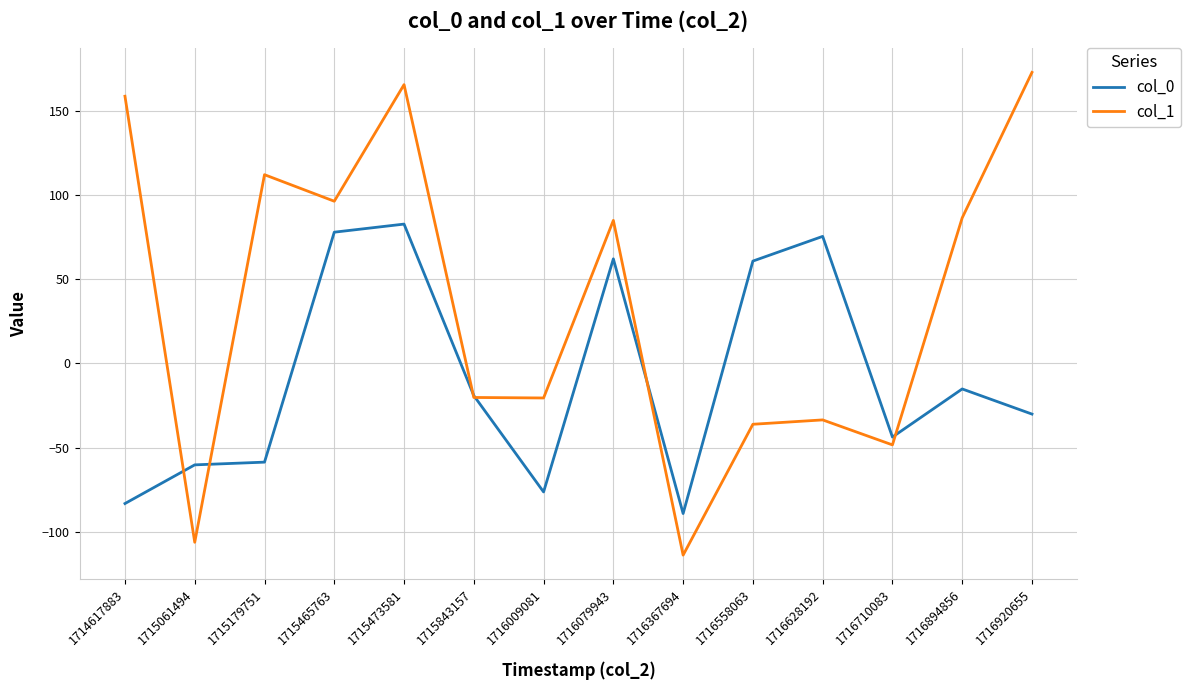

At 1714617883, list the series in order from largest to smallest.

col_1, col_0